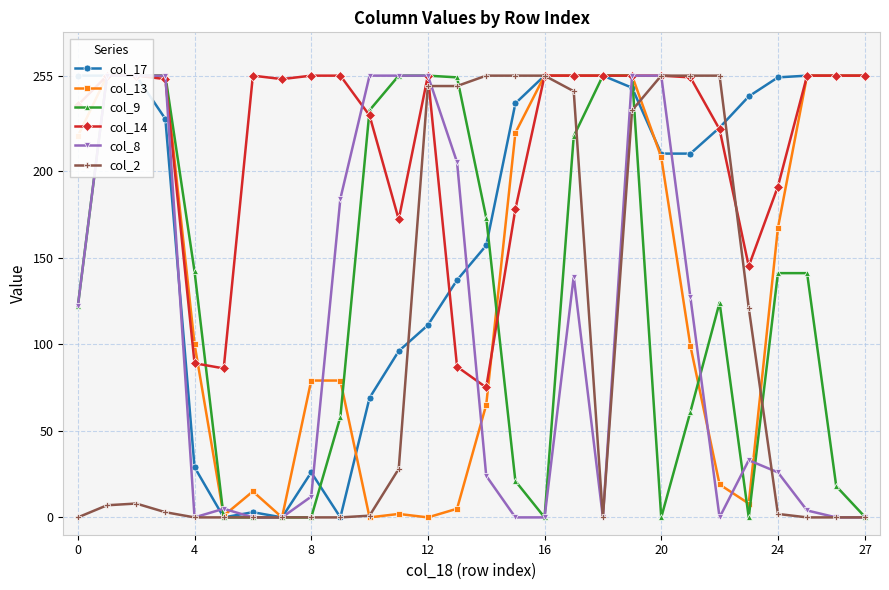

Reading left to right, extract all data points from this chart.

col_17: 255	255	255	230	29	0	3	0	26	0	69	96	111	137	157	239	255	255	255	248	210	210	225	243	254	255	255	255
col_13: 220	255	255	255	100	1	15	0	79	79	0	2	0	5	65	222	255	255	255	255	208	99	19	8	167	255	255	255
col_9: 122	255	255	255	142	0	0	0	0	58	235	255	255	254	173	21	0	220	255	255	0	61	124	0	141	141	18	0
col_14: 238	255	255	253	89	86	255	253	255	255	232	172	255	87	75	178	255	255	255	255	255	254	224	145	191	255	255	255
col_8: 122	255	255	255	0	5	0	0	12	184	255	255	255	205	24	0	0	139	0	255	255	127	0	33	26	4	0	0
col_2: 0	7	8	3	0	0	0	0	0	0	1	28	249	249	255	255	255	246	0	235	255	255	255	121	2	0	0	0